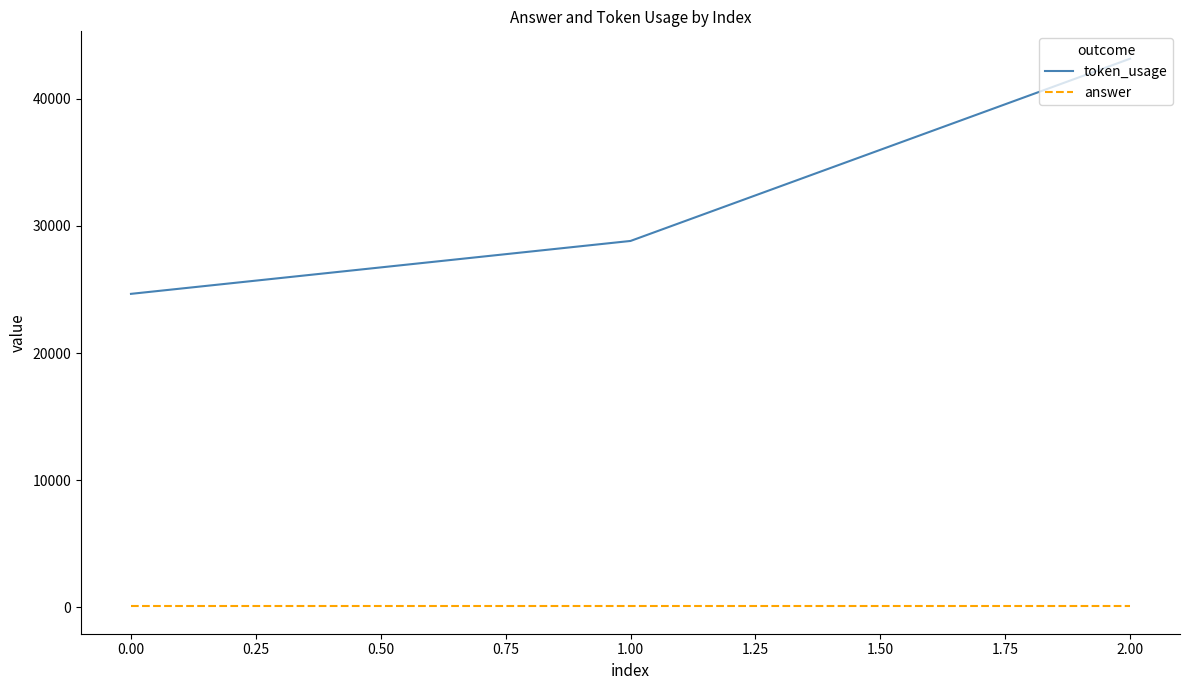

At how many categories does at least one series exceed 18246?

3